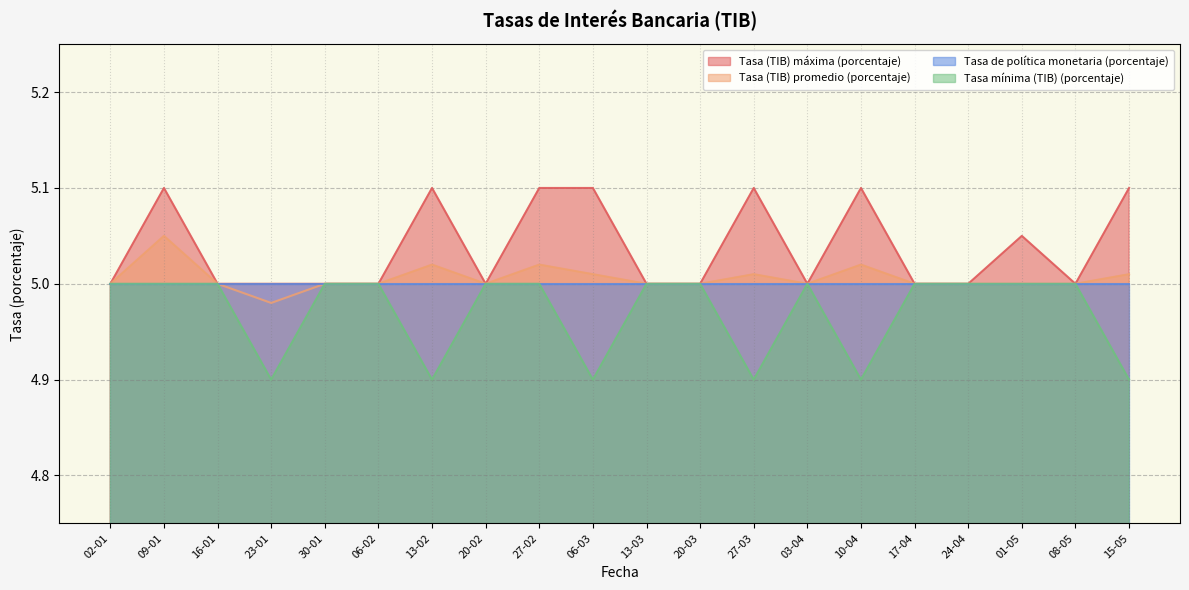

Where does the Tasa (TIB) promedio (porcentaje) series first go above 5?

09-01